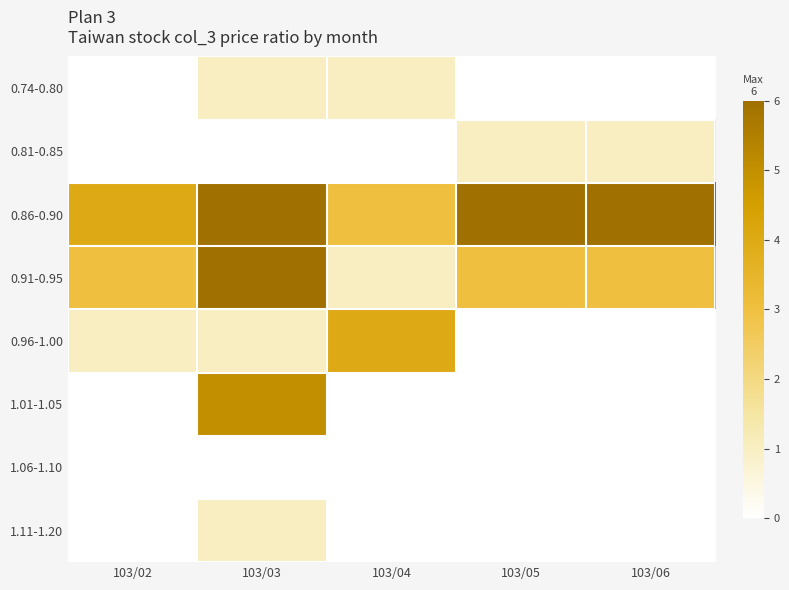

Reading right to left, transcribe all the data shown in this chart.

0.74-0.80: 103/06=0	103/05=0	103/04=1	103/03=1	103/02=0
0.81-0.85: 103/06=1	103/05=1	103/04=0	103/03=0	103/02=0
0.86-0.90: 103/06=6	103/05=6	103/04=3	103/03=6	103/02=4
0.91-0.95: 103/06=3	103/05=3	103/04=1	103/03=6	103/02=3
0.96-1.00: 103/06=0	103/05=0	103/04=4	103/03=1	103/02=1
1.01-1.05: 103/06=0	103/05=0	103/04=0	103/03=5	103/02=0
1.06-1.10: 103/06=0	103/05=0	103/04=0	103/03=0	103/02=0
1.11-1.20: 103/06=0	103/05=0	103/04=0	103/03=1	103/02=0